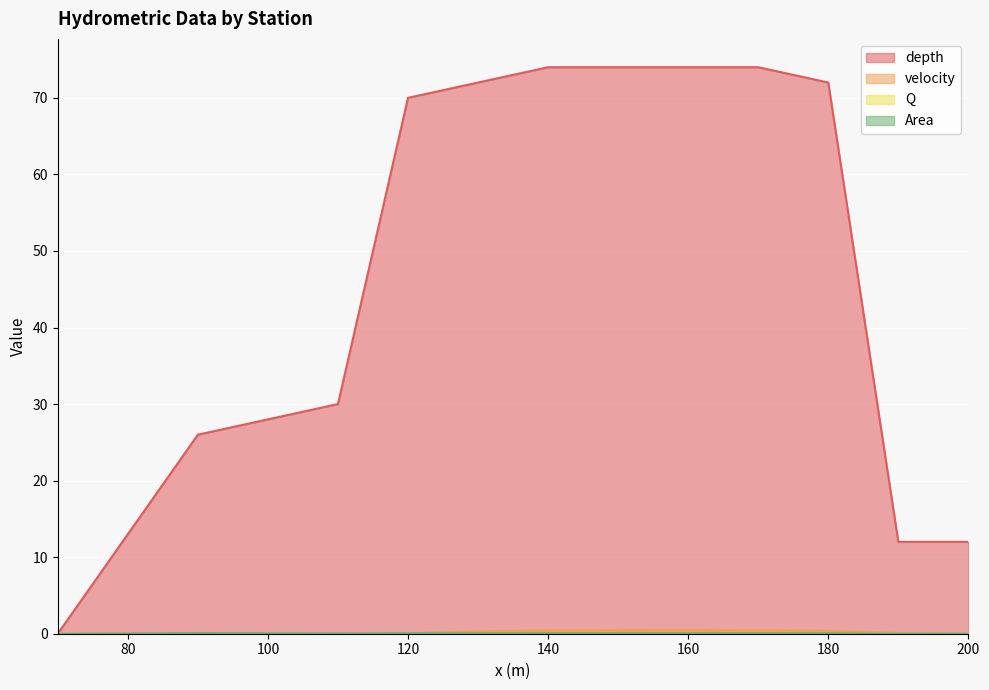

Where do Area and velocity first cross each other?

120 and 130